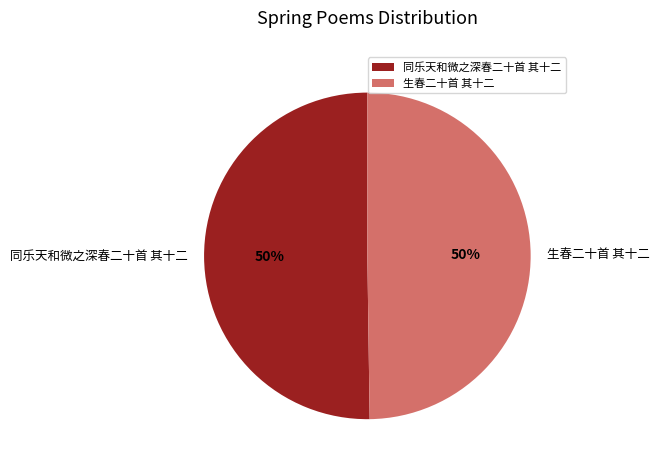

How many slices are in this pie chart?

2